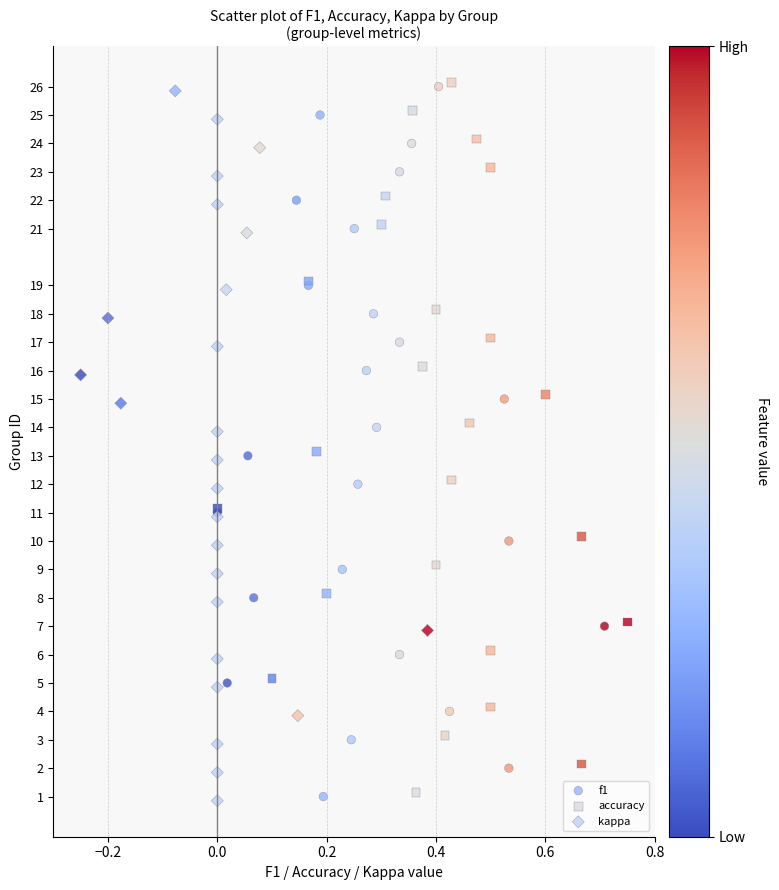

What are all the series names shown in the legend?

f1, accuracy, kappa